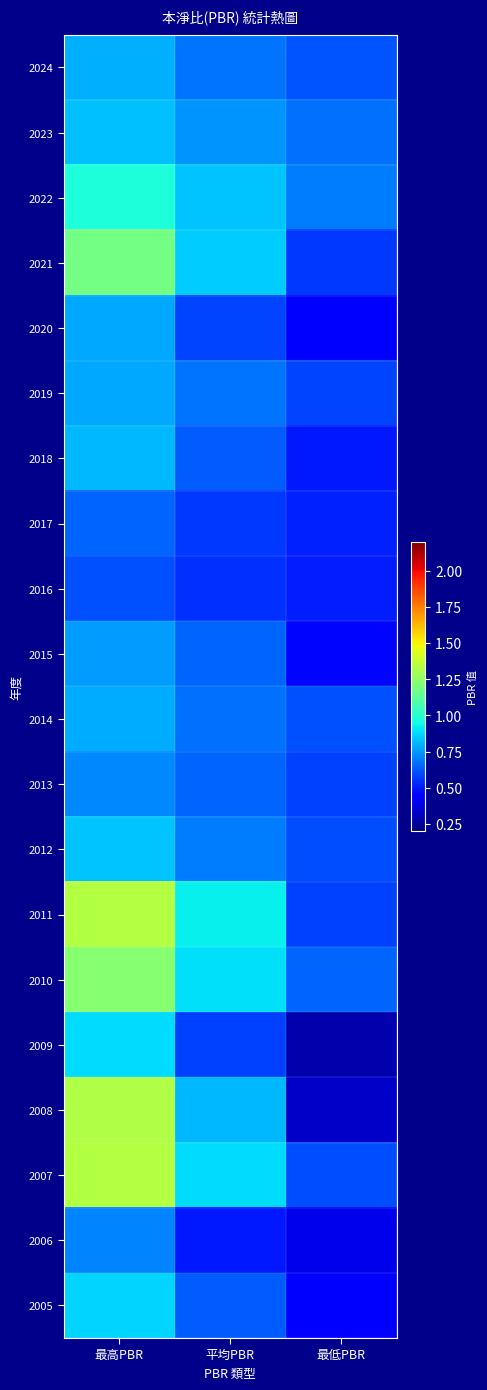

Reading right to left, list all the values displayed in this chart.

2024: 最低PBR=0.6	平均PBR=0.7	最高PBR=0.8
2023: 最低PBR=0.7	平均PBR=0.7	最高PBR=0.8
2022: 最低PBR=0.7	平均PBR=0.8	最高PBR=1.0
2021: 最低PBR=0.6	平均PBR=0.8	最高PBR=1.2
2020: 最低PBR=0.5	平均PBR=0.6	最高PBR=0.8
2019: 最低PBR=0.6	平均PBR=0.7	最高PBR=0.8
2018: 最低PBR=0.5	平均PBR=0.6	最高PBR=0.8
2017: 最低PBR=0.5	平均PBR=0.6	最高PBR=0.7
2016: 最低PBR=0.5	平均PBR=0.6	最高PBR=0.6
2015: 最低PBR=0.5	平均PBR=0.7	最高PBR=0.8
2014: 最低PBR=0.6	平均PBR=0.7	最高PBR=0.8
2013: 最低PBR=0.6	平均PBR=0.7	最高PBR=0.7
2012: 最低PBR=0.6	平均PBR=0.7	最高PBR=0.8
2011: 最低PBR=0.6	平均PBR=0.9	最高PBR=1.3
2010: 最低PBR=0.7	平均PBR=0.9	最高PBR=1.2
2009: 最低PBR=0.3	平均PBR=0.6	最高PBR=0.9
2008: 最低PBR=0.3	平均PBR=0.8	最高PBR=1.3
2007: 最低PBR=0.6	平均PBR=0.9	最高PBR=1.3
2006: 最低PBR=0.4	平均PBR=0.5	最高PBR=0.7
2005: 最低PBR=0.5	平均PBR=0.6	最高PBR=0.9